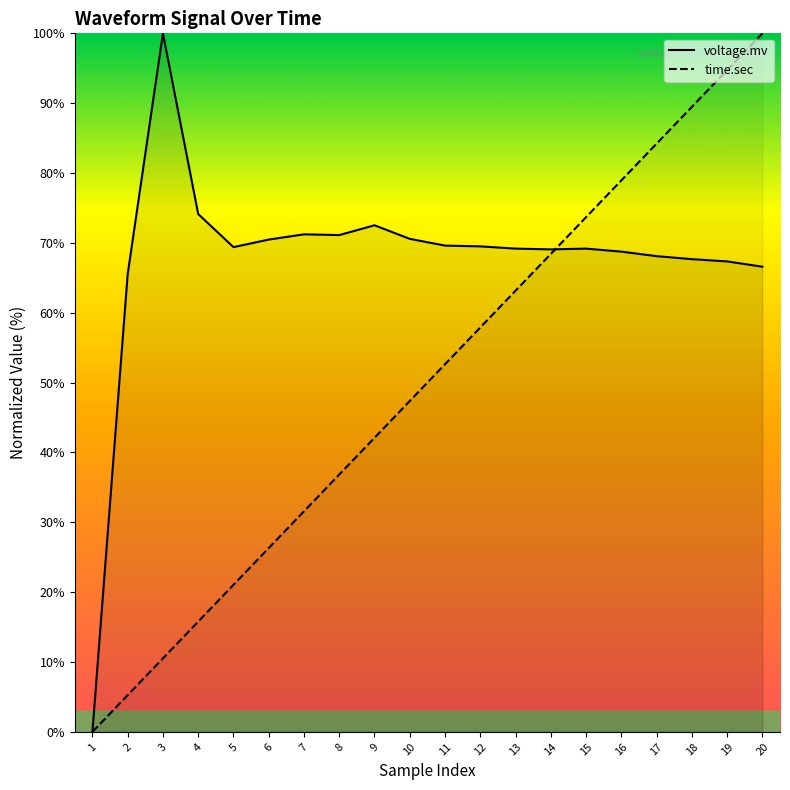

What is the difference between the maximum and minimum values in the time.sec series?

100.0